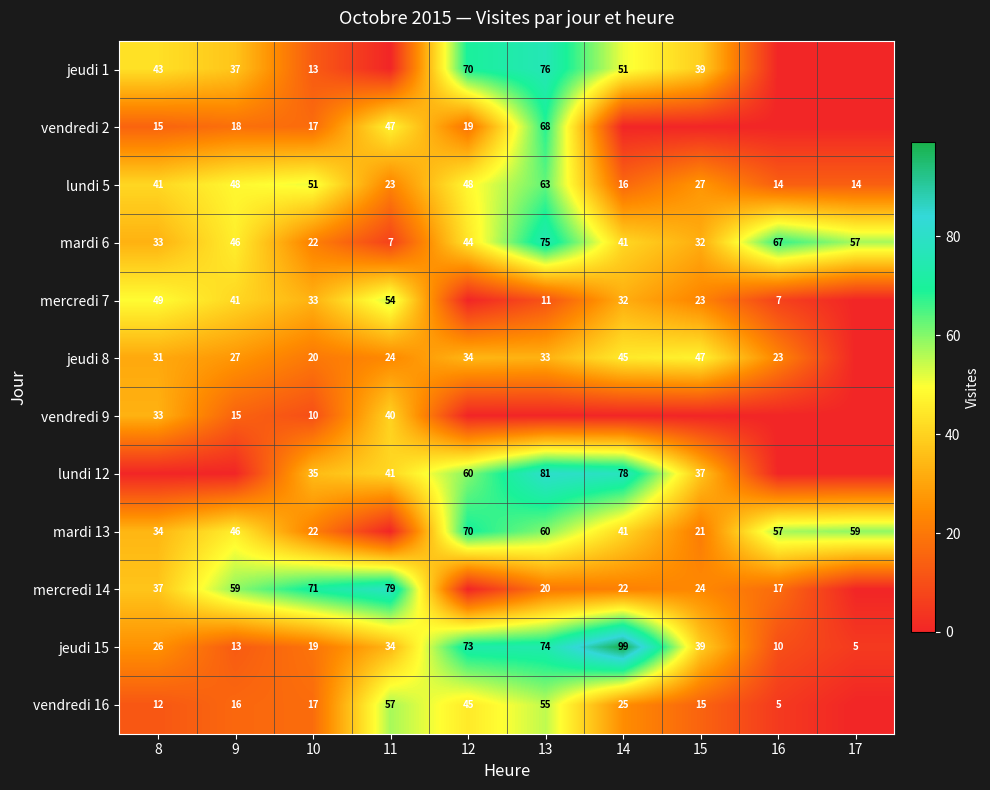

What is the sum of the mardi 6 values at 12 and 10?

66